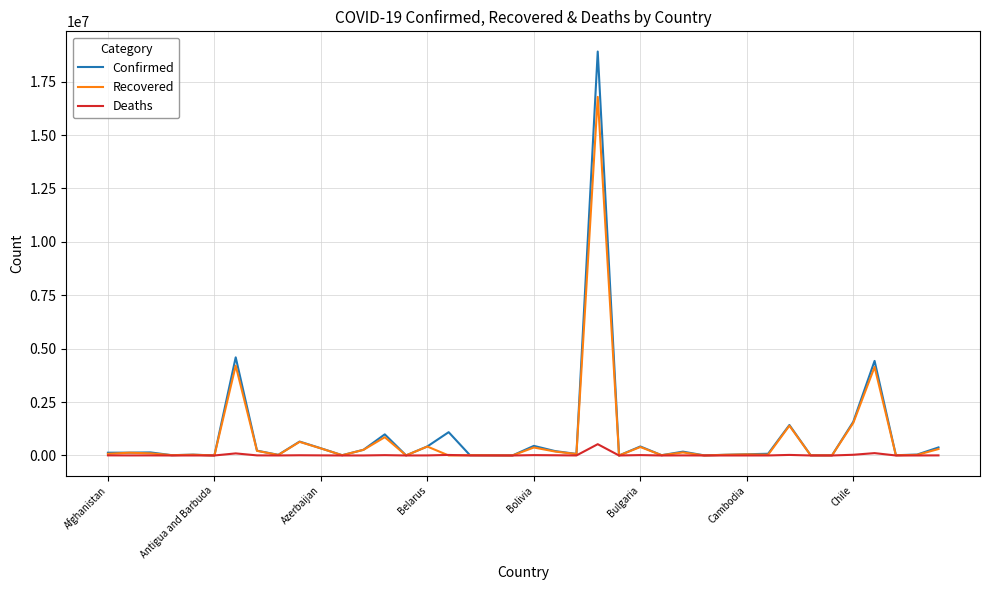

Which series has the widest spread of values?

Confirmed